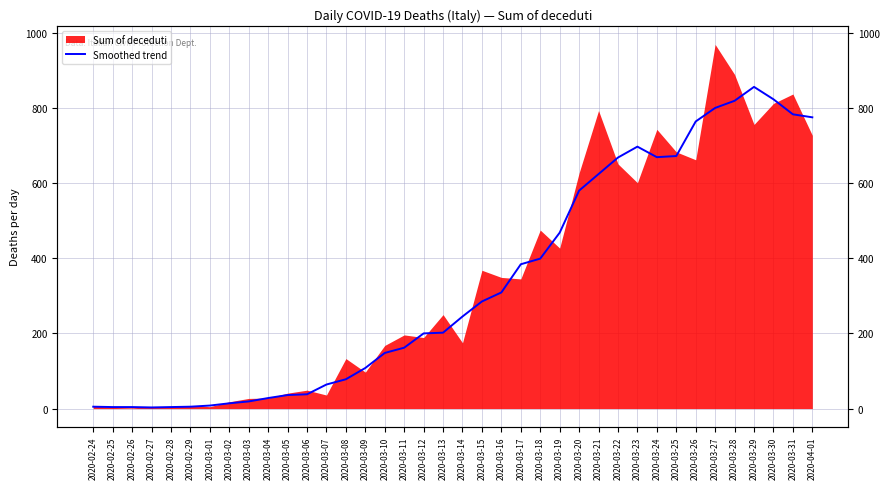

Which category has the lowest value across all series?

2020-02-27